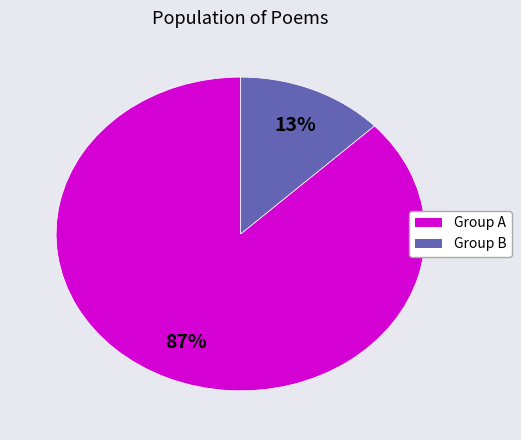

To the nearest percent, what is the difference between the largest and smallest slice percentages?

74%